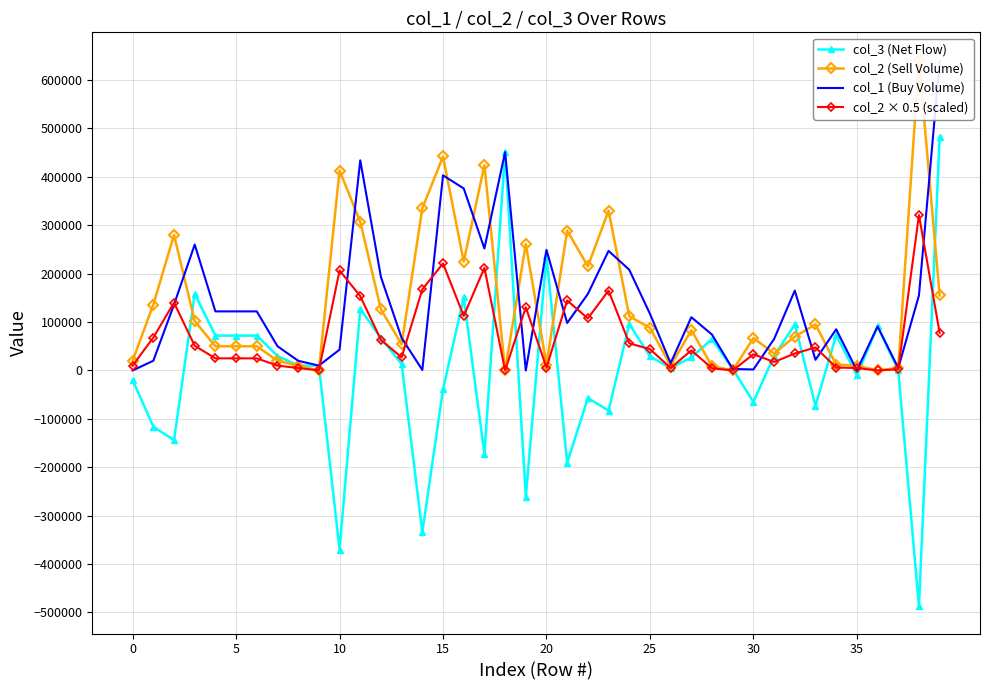

Which series has the widest spread of values?

col_3 (Net Flow)